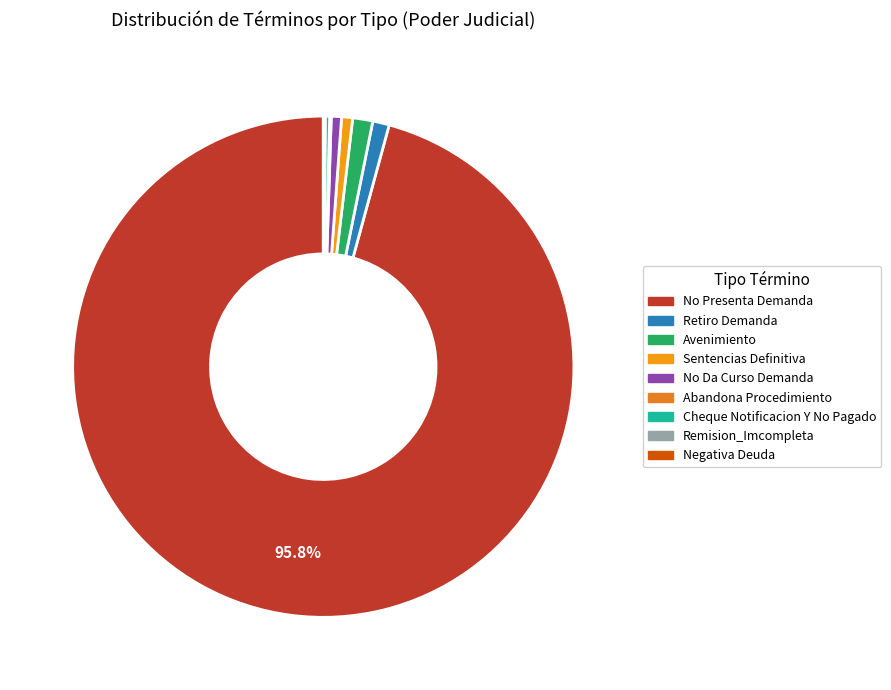

What percentage is NOT represented by No Da Curso Demanda?

99.3%